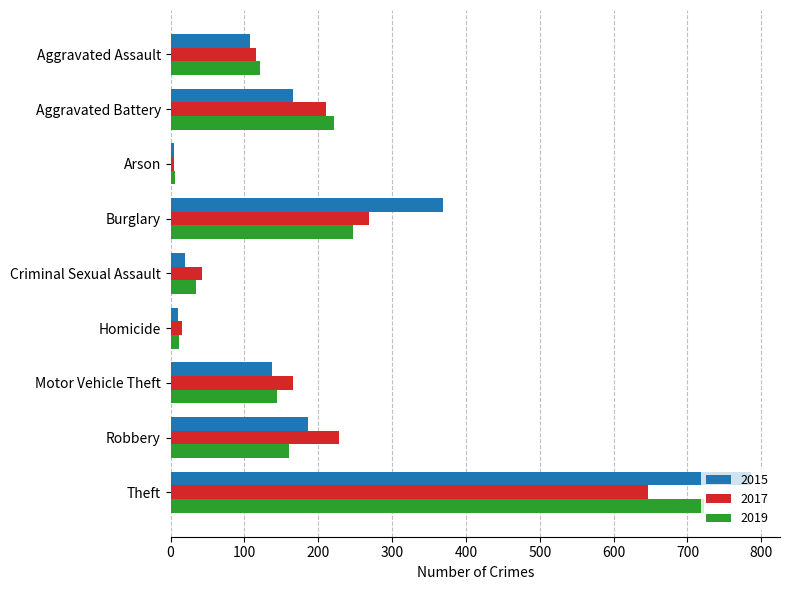

Is the value of 2019 at Motor Vehicle Theft greater than the value of 2017 at Motor Vehicle Theft?

No